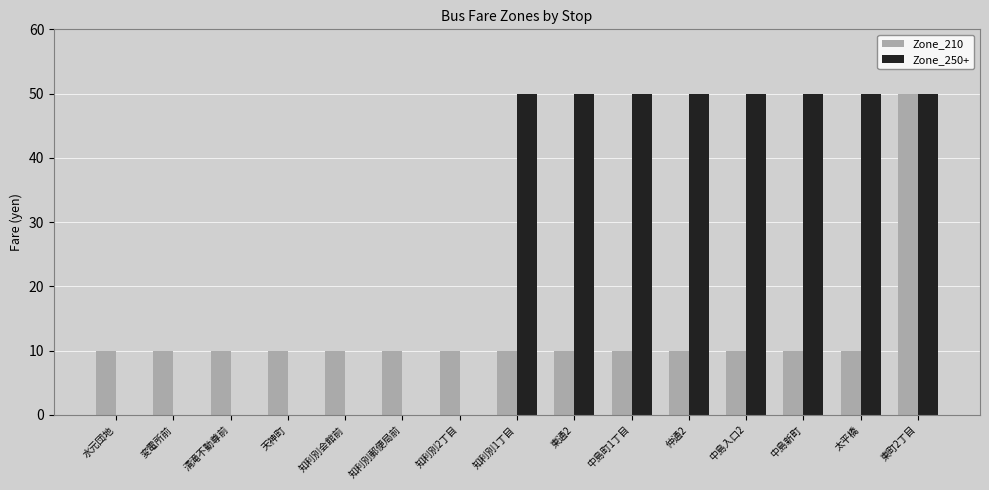

Is the value of Zone_250+ at 中島入口2 greater than the value of Zone_210 at 水元団地?

Yes